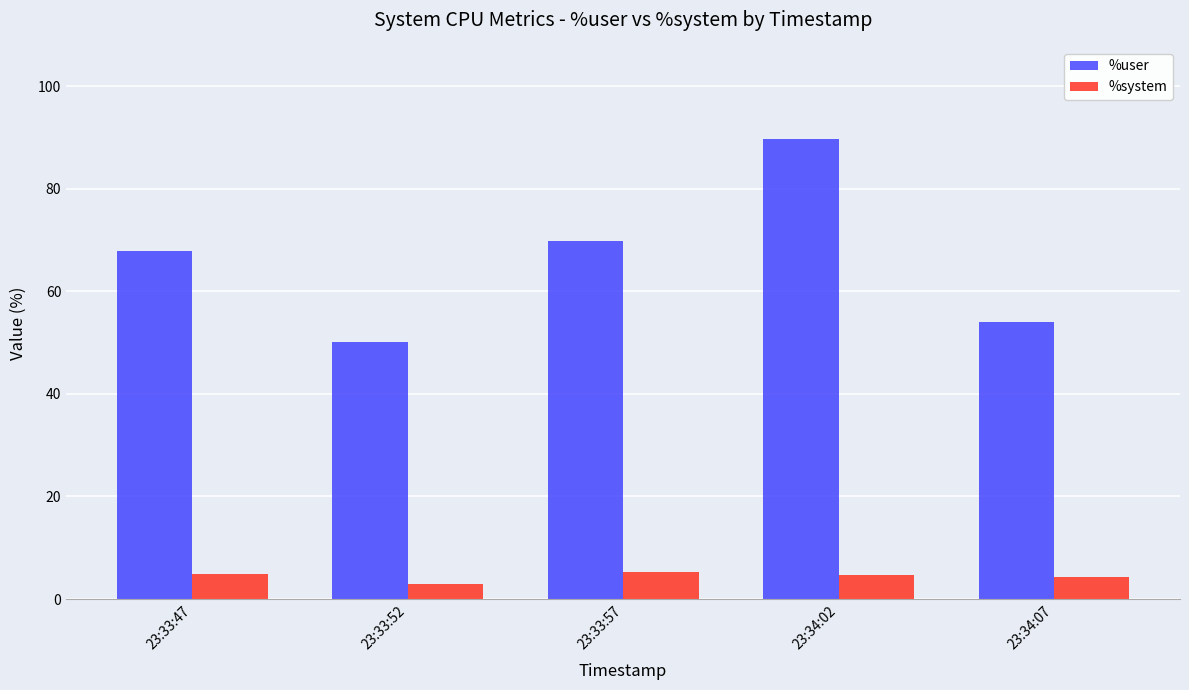

What is the greatest value displayed?

89.7